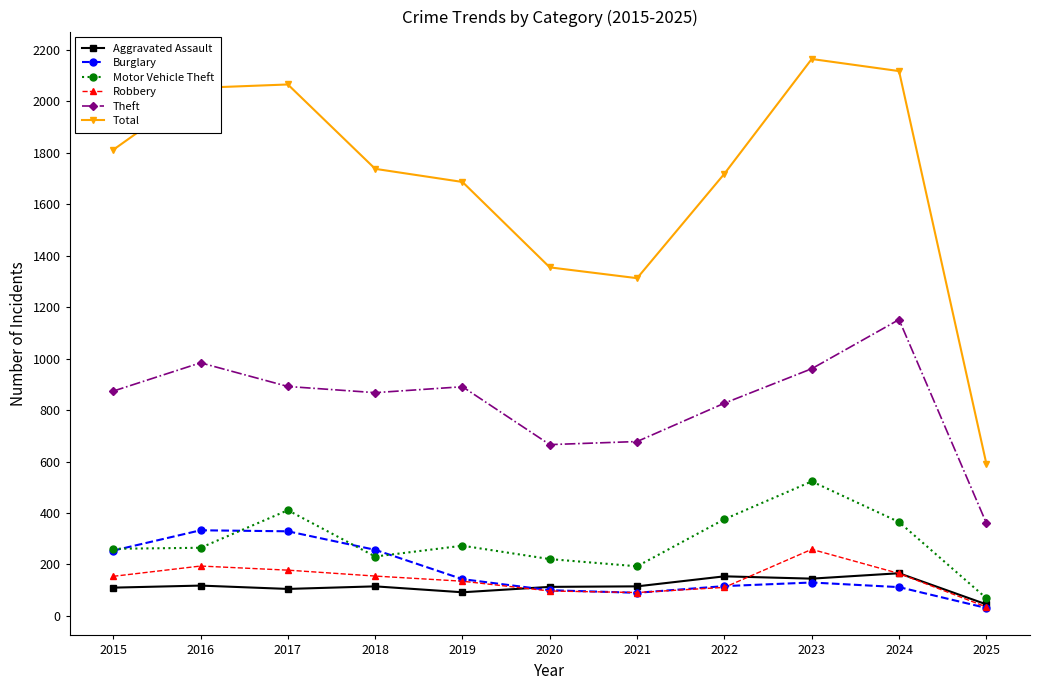

Is it true that Robbery equals 91 at 2021?

True